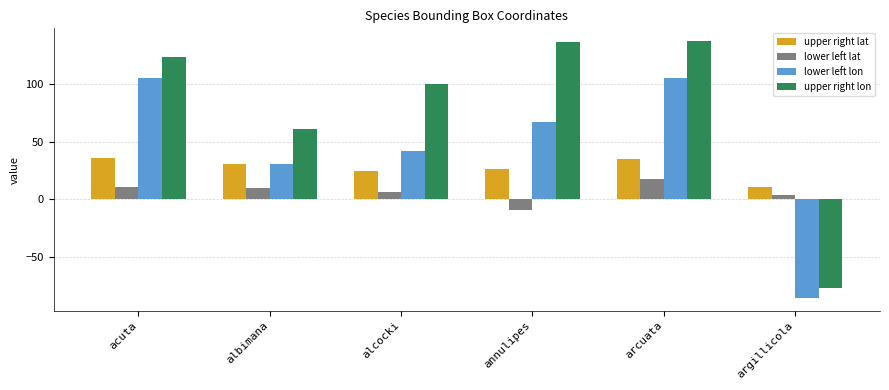

What is the difference between the lower left lon values at argillicola and annulipes?

152.0